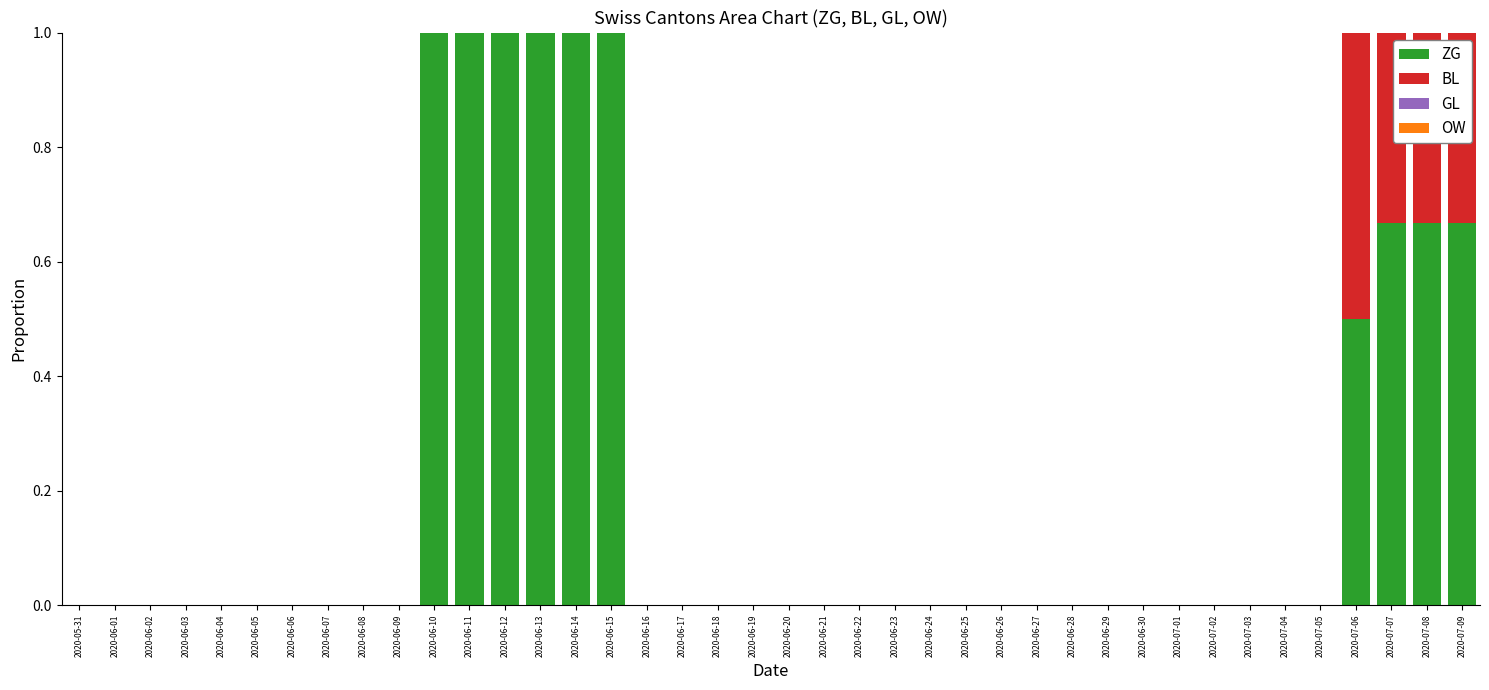

Is it true that ZG equals 0.0 at 2020-06-25?

True